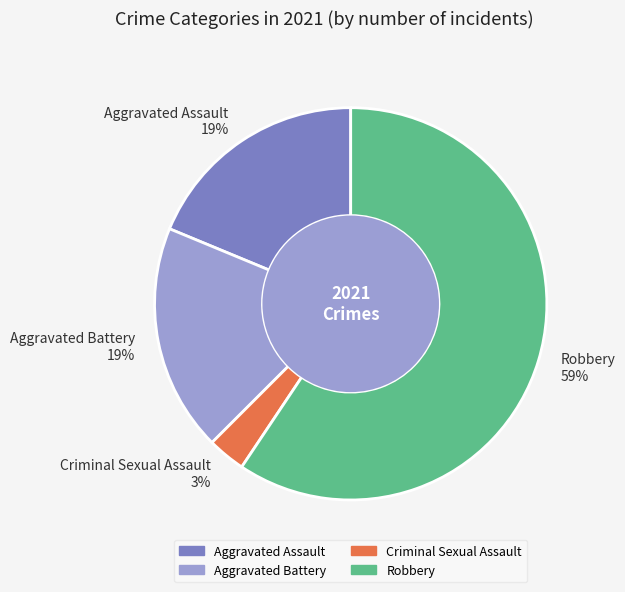

What is the smallest slice in the pie chart?

Criminal Sexual Assault